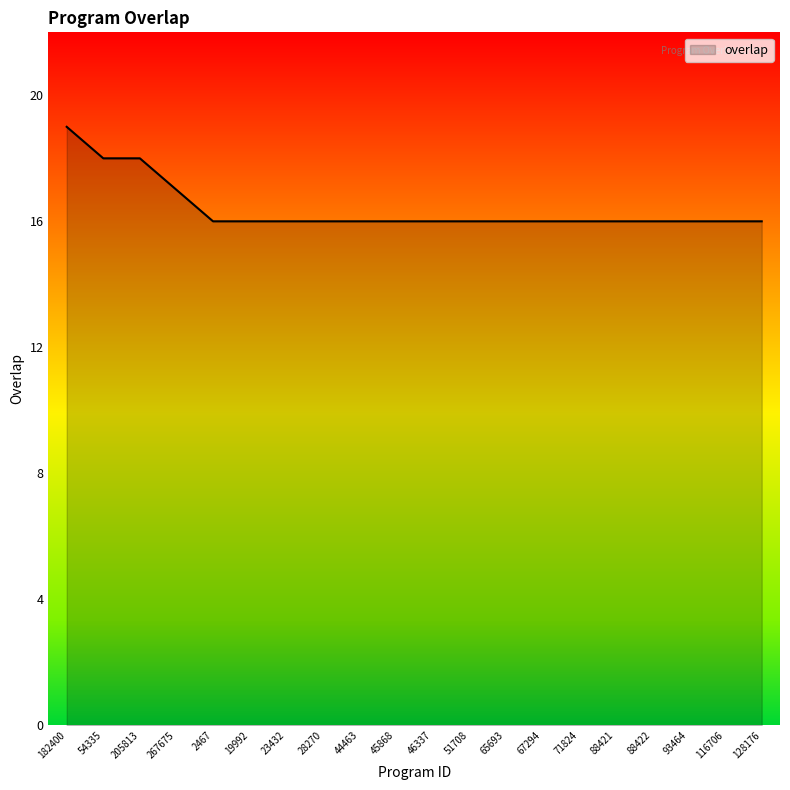

What value does the data have at 23432?

16